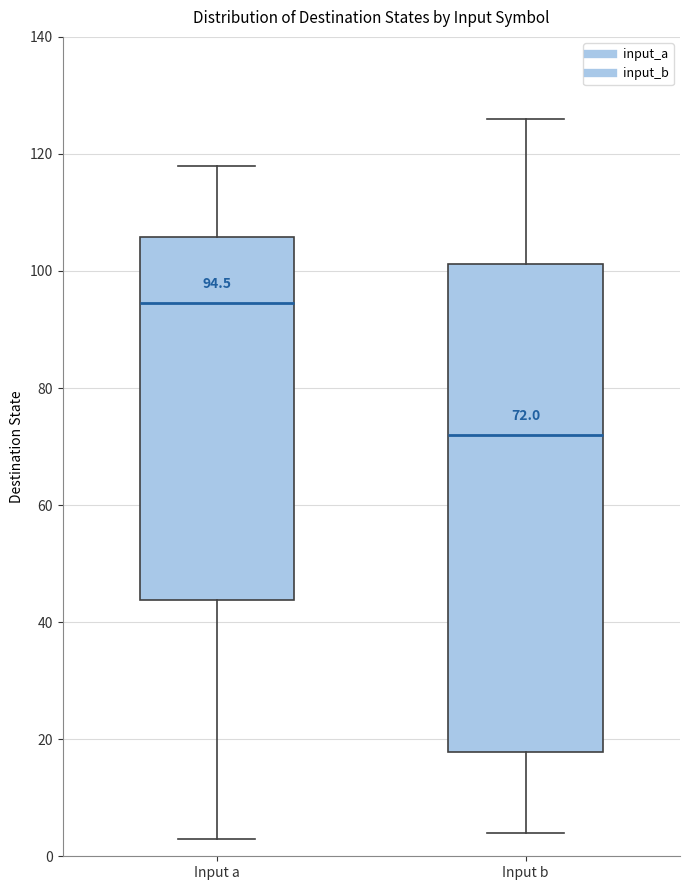

Comparing the boxes themselves (not the whiskers), which one is the tallest?

Input b